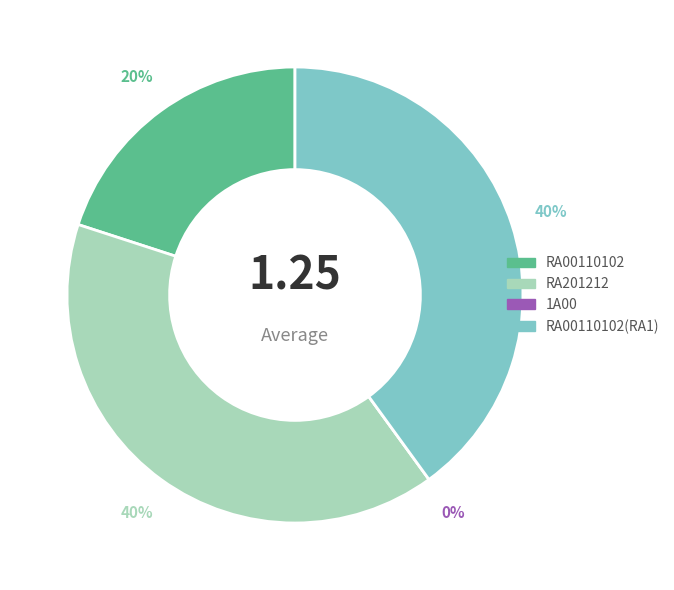

Which has a higher value, RA00110102 or 1A00?

RA00110102